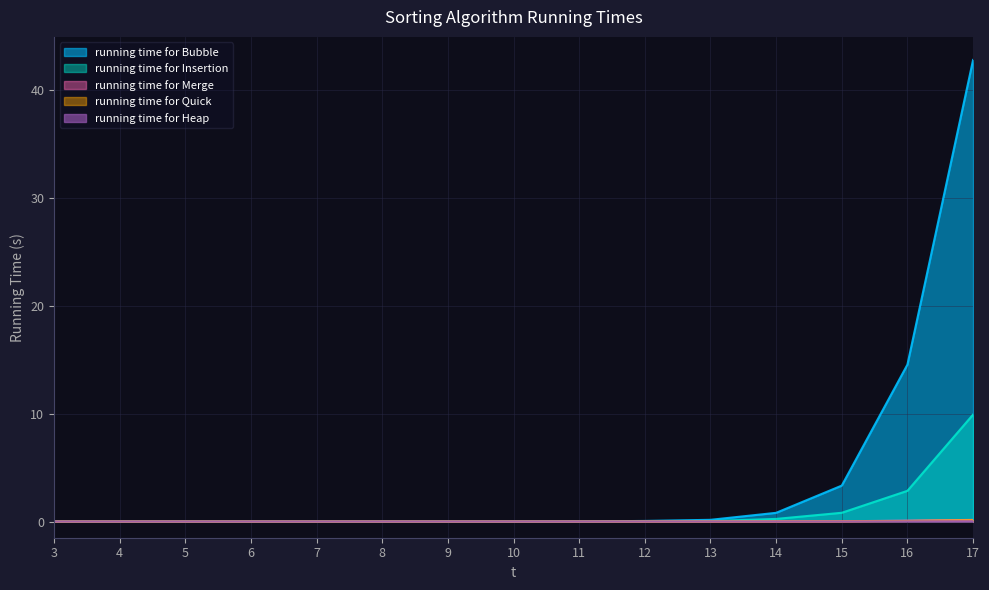

How many data points in running time for Insertion are above 0?

9